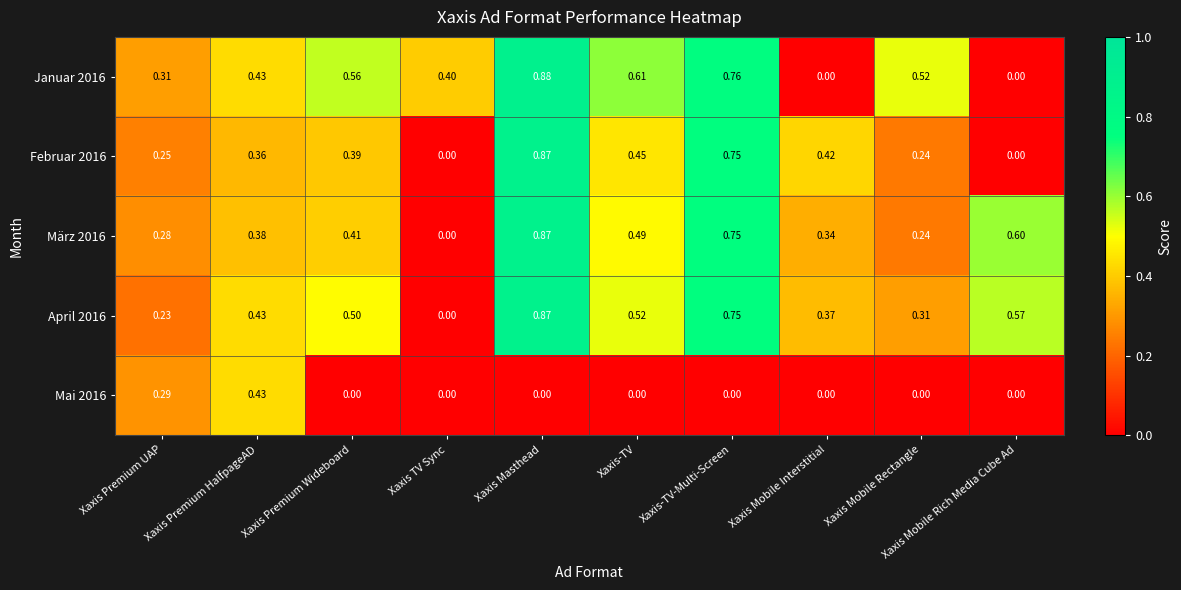

What is the spread (max minus min) of values at Xaxis Mobile Interstitial?

0.4